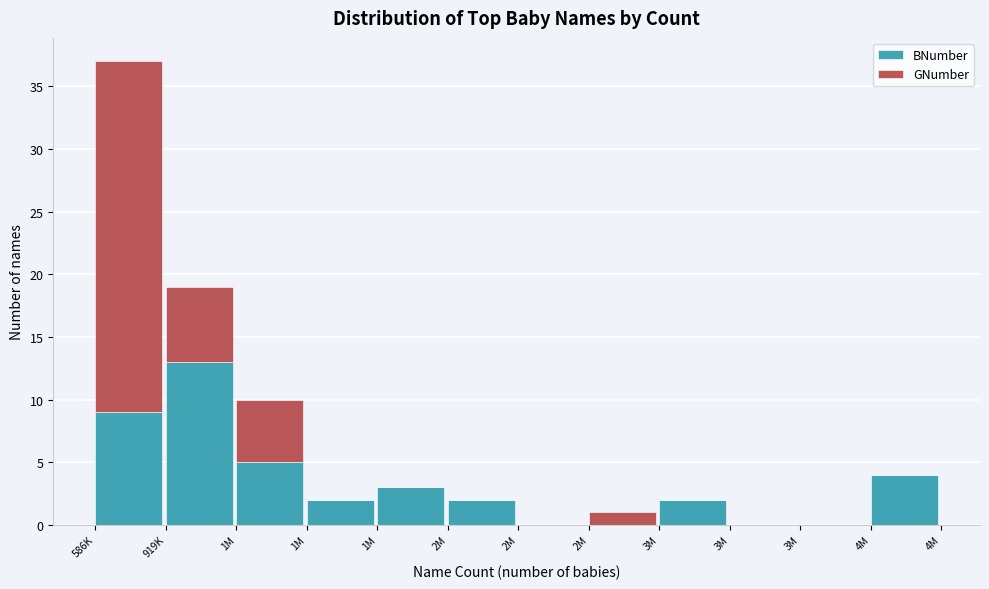

Are the bars grouped side by side (vs. stacked)?

No